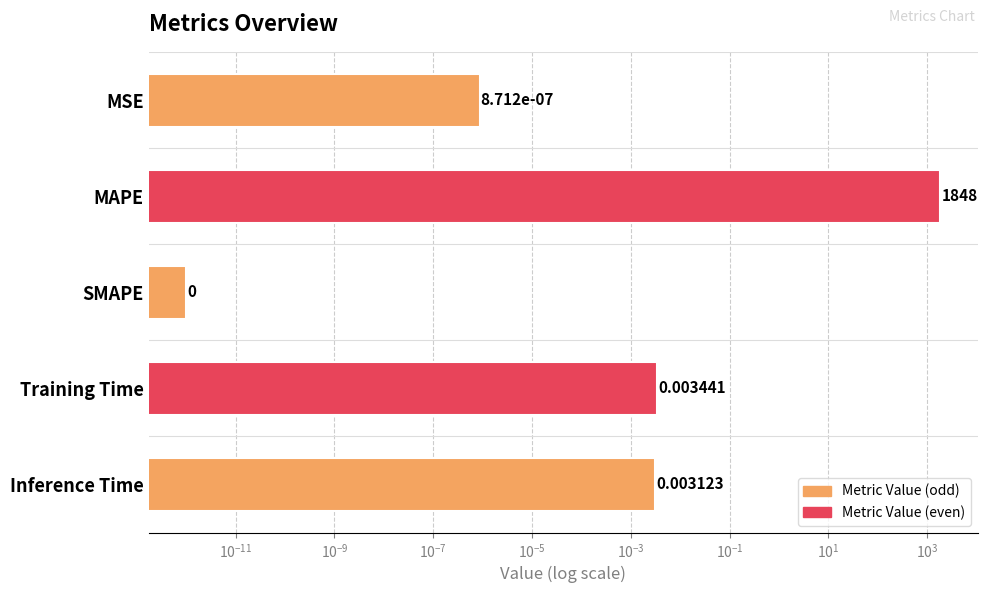

Does the chart contain stacked bars?

No